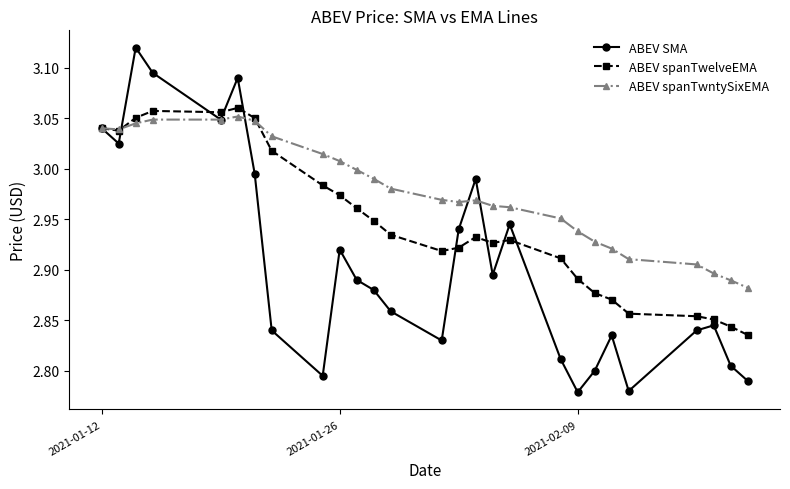

How many interior local peaks does the ABEV SMA series have?

7